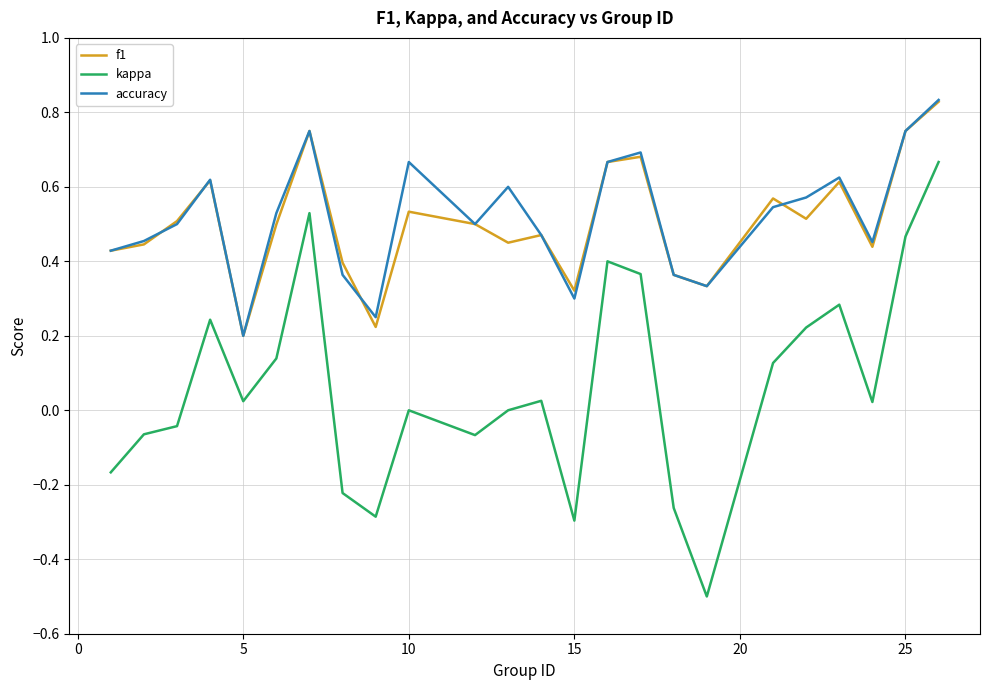

What is the minimum value shown in the chart?

-0.5